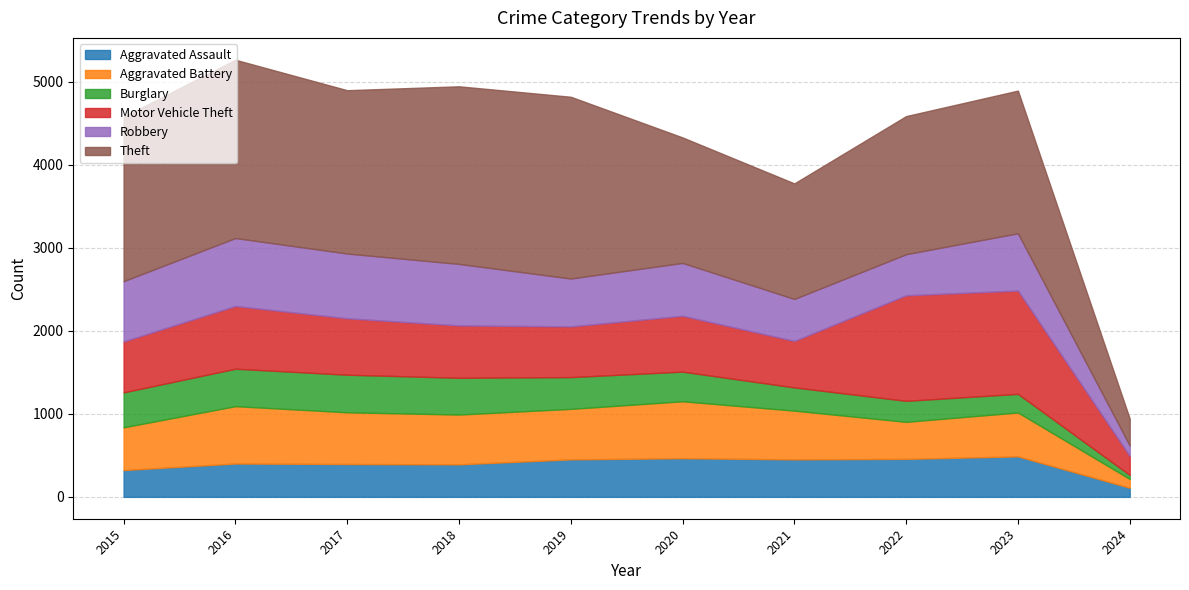

What is the value of the Aggravated Assault point at the 7th from the left?

452